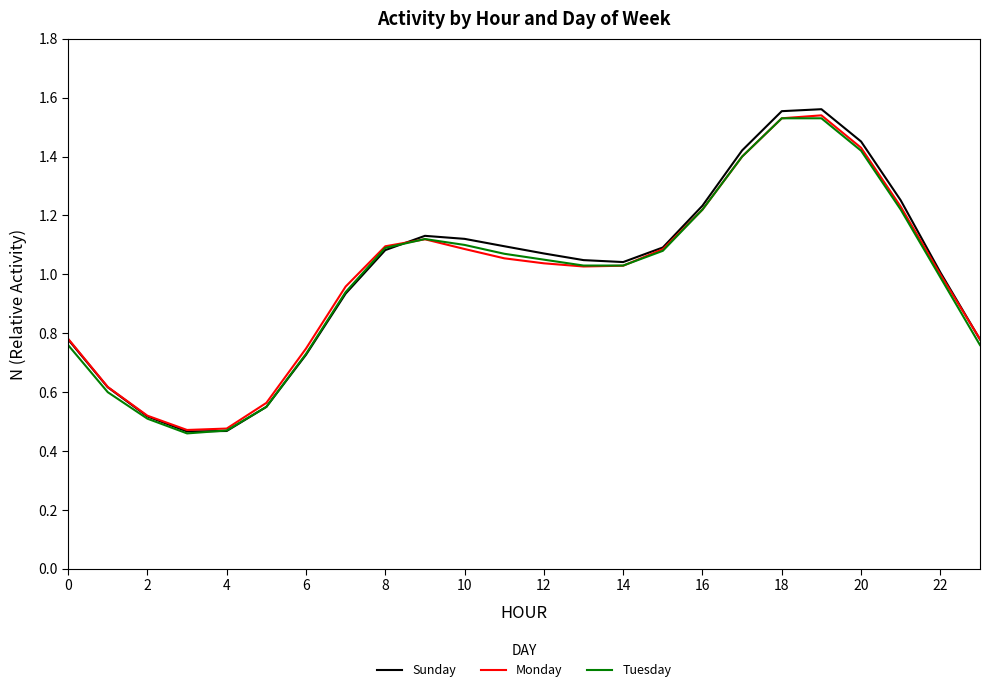

Which series has the widest spread of values?

Sunday